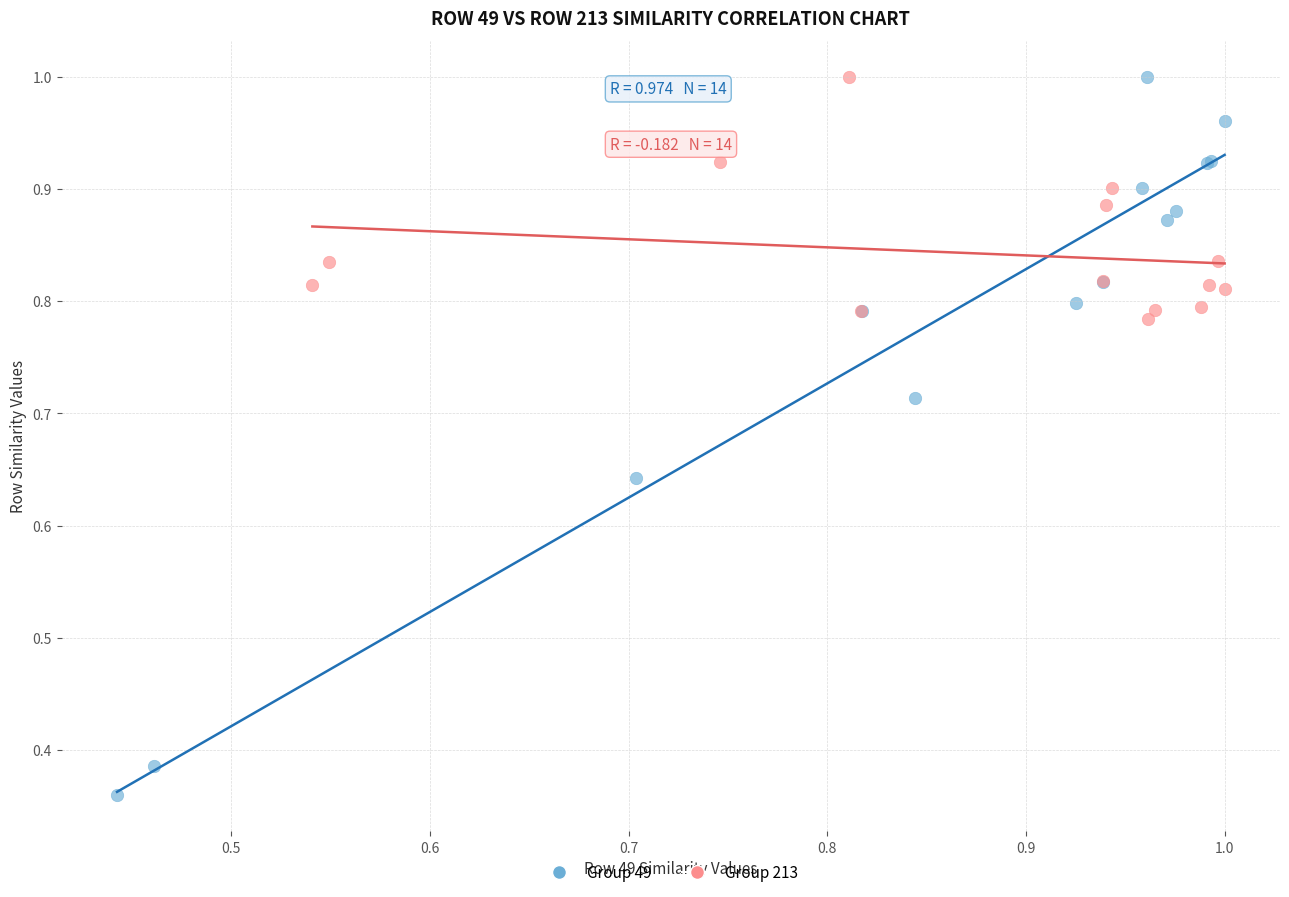

Which series has the largest Y range (max minus min)?

Group 49